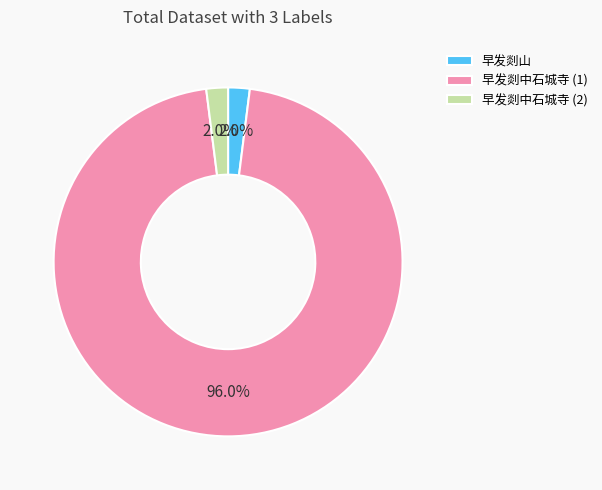

How many segments does this pie chart have?

3